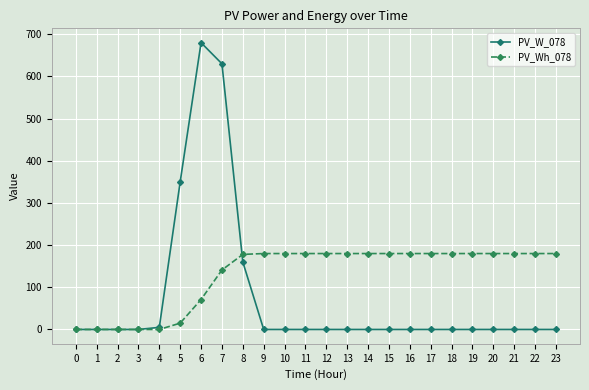

Is the value of PV_W_078 at 10 greater than the value of PV_Wh_078 at 6?

No